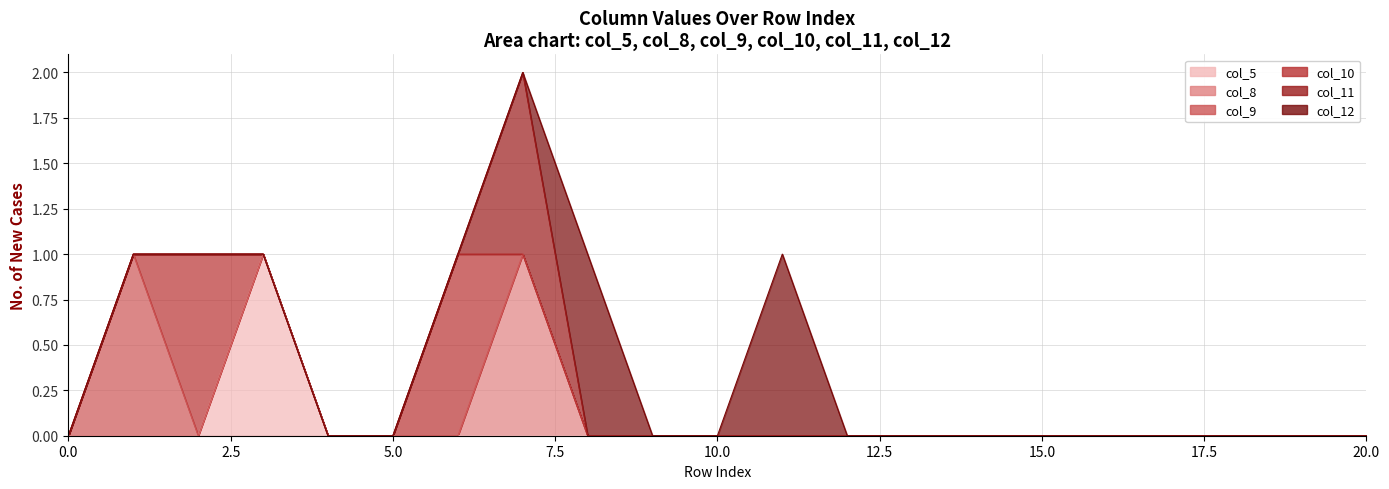

Is it true that col_9 equals 0 at 17?

True